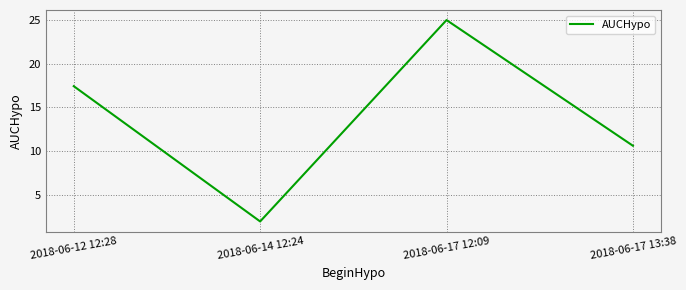

True or false: there are more than 0 points higher than both neighbors.

True